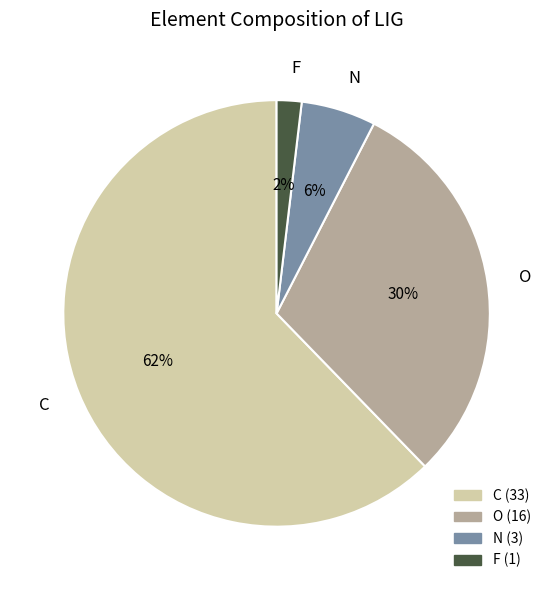

To the nearest percent, what is the combined percentage of O and N?

36%